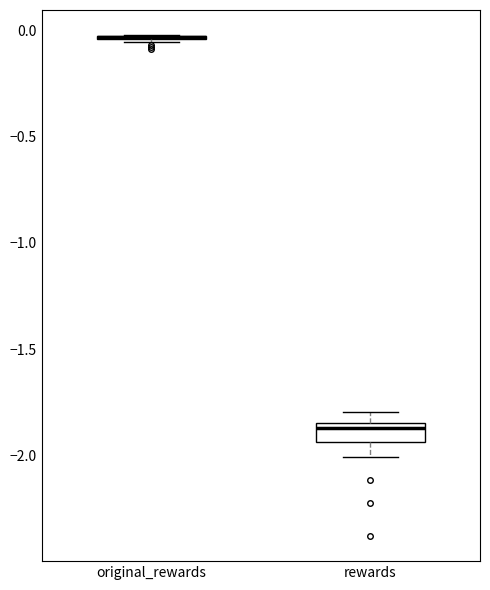

Reading left to right, transcribe this box plot: for each box, give where its median line is, the range the box spans, and where its two whiskers end, as read against the y-axis. The values are not printed on the chart, so give them approximately, as read against the axis.

original_rewards: box collapsed to a line at -0.05, whiskers -0.05 to 0.00
rewards: median -1.85 (just below the box's upper edge), box -1.95 to -1.85, whiskers -2.00 to -1.80